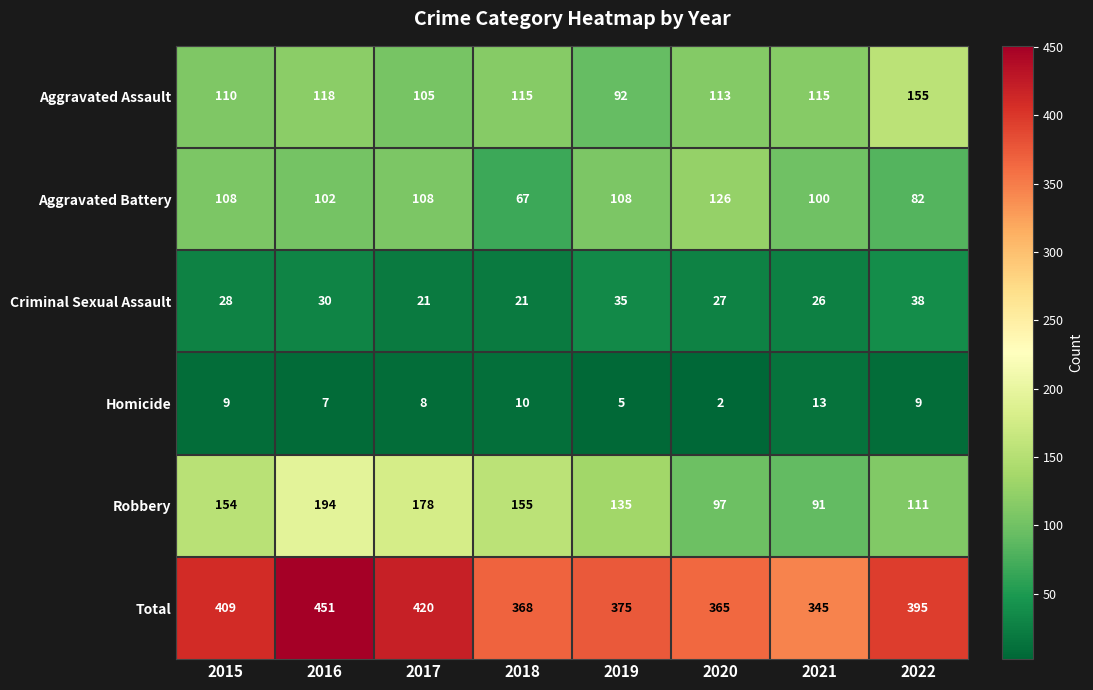

Which category has the highest value across all series?

2016